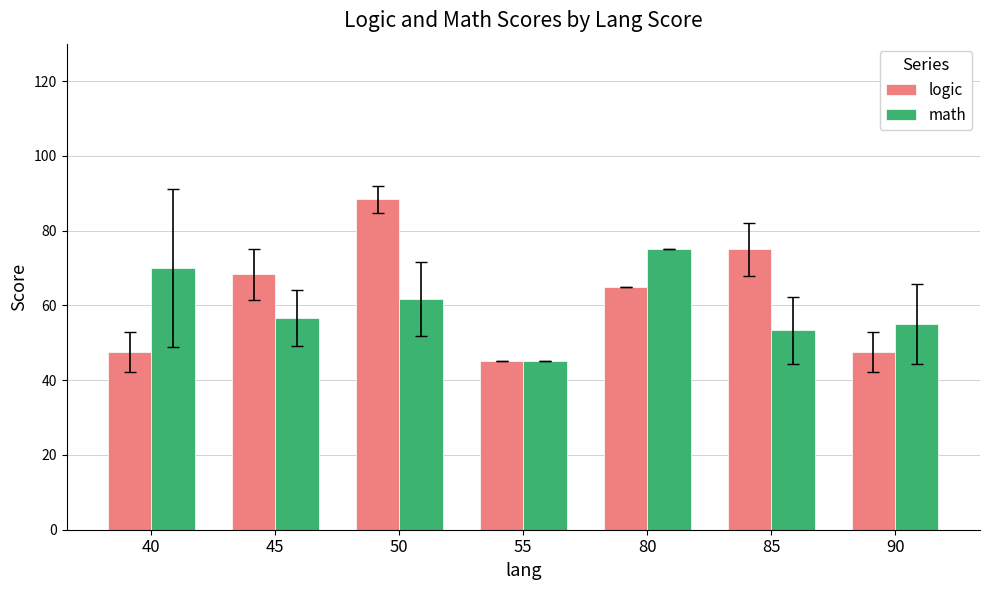

Reading left to right, what are all the values shown in this chart?

logic: 47.5	68.3	88.3	45.0	65.0	75.0	47.5
math: 70.0	56.7	61.7	45.0	75.0	53.3	55.0